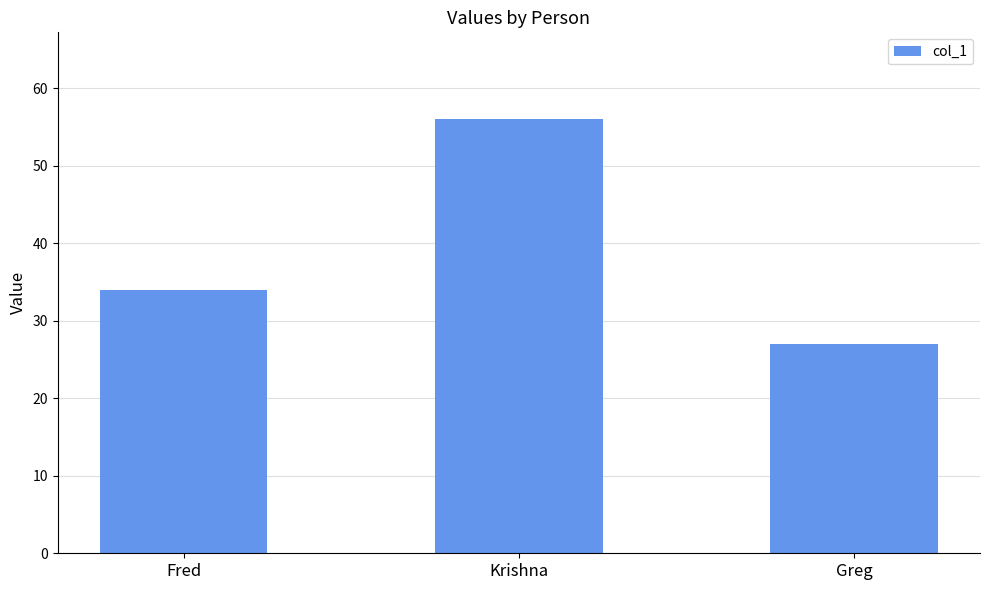

Read the value at Krishna.

56